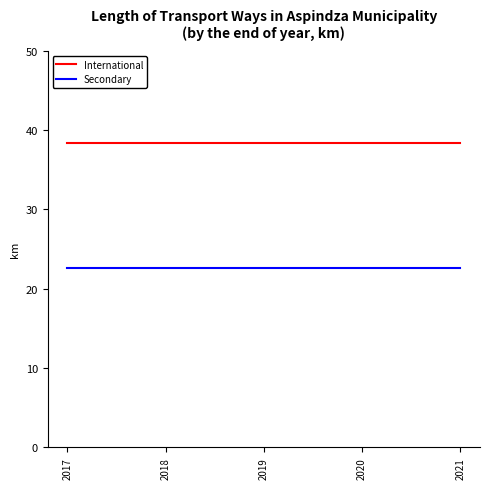

Is it true that Secondary equals 12.8 at 2018?

False